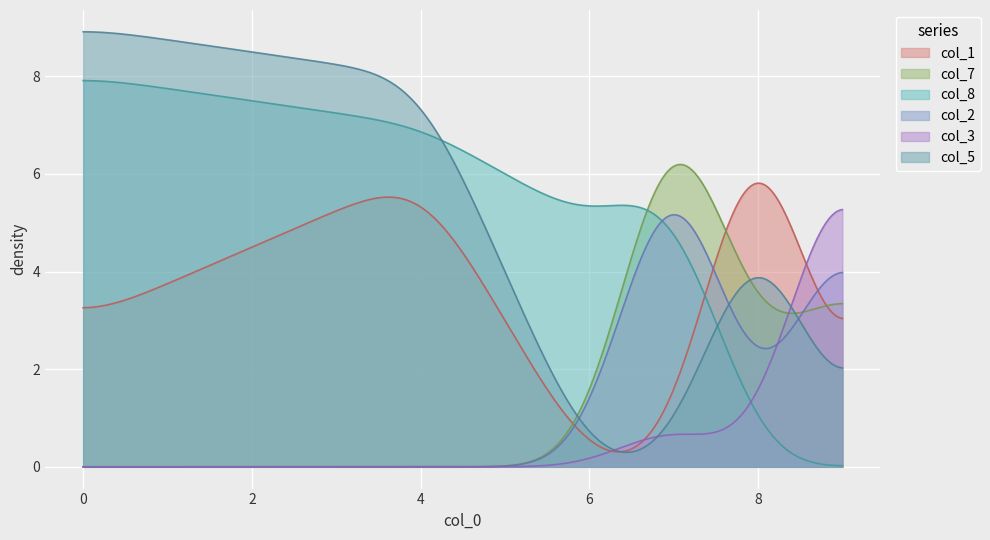

Reading left to right, what are all the values shown in this chart?

col_1: 0	1	0	0	0	4	6	9	3
col_7: 4	5	9	7	0	0	0	2	0
col_8: 0	2	6	0	5	0	7	0	8
col_2: 6	4	8	0	0	9	0	0	0
col_3: 8	6	1	0	0	5	0	0	0
col_5: 0	0	0	1	0	0	8	6	9